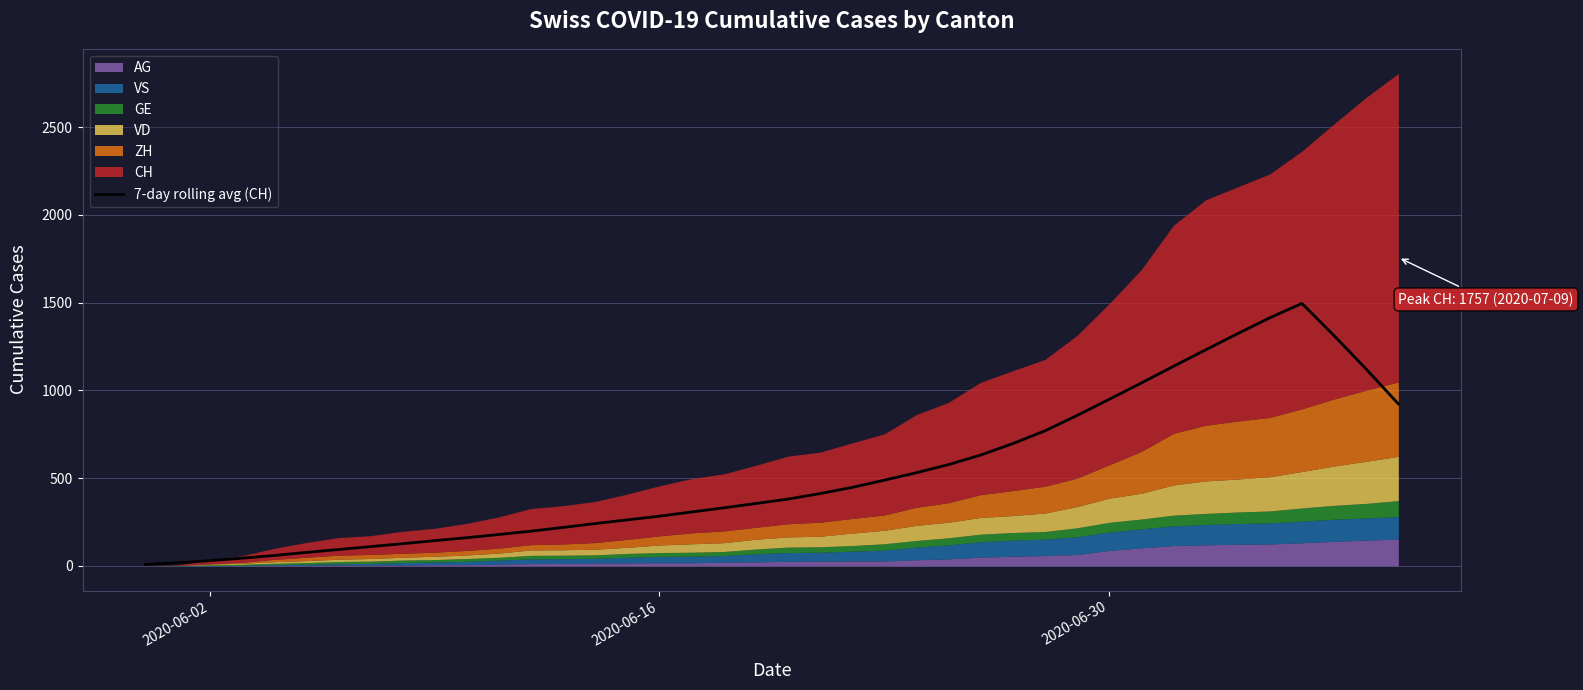

The value of 7-day rolling avg (CH) at 2020-06-30 is 1394.3. True or false?

False